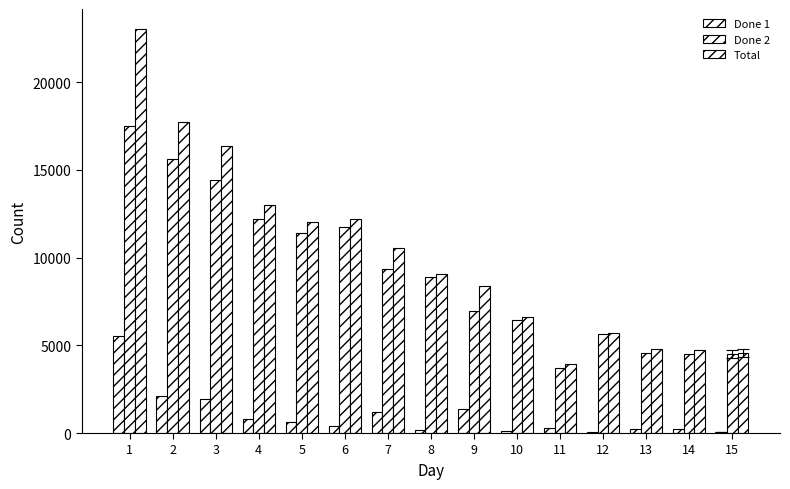

How many data points does each series have?

15